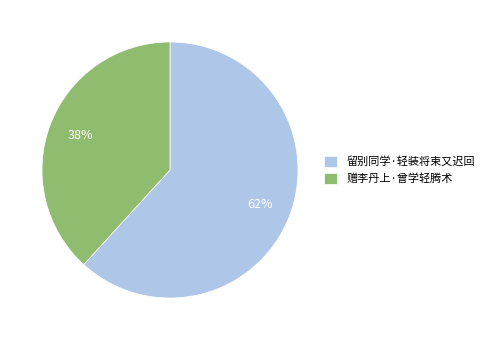

Which category has the smallest portion of the pie?

赠李丹上·曾学轻腾术